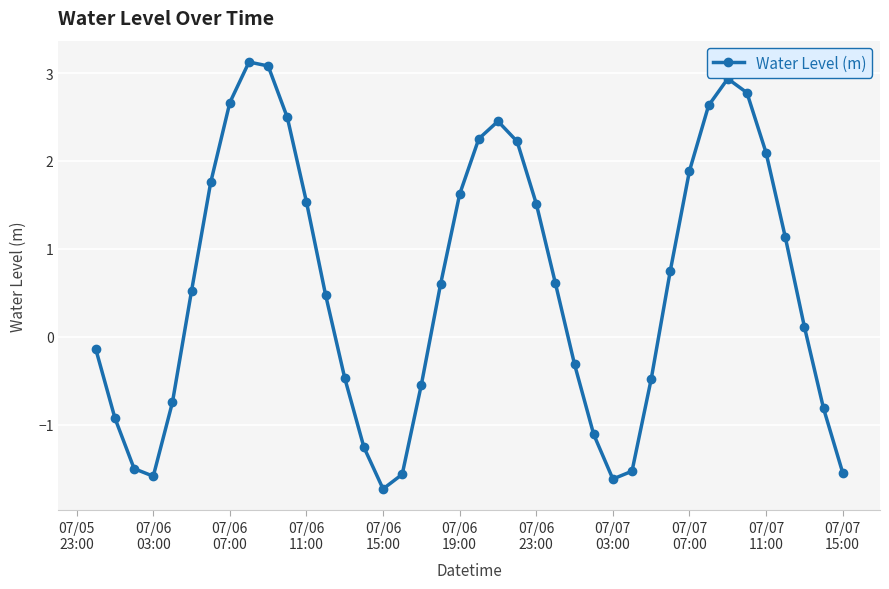

What is the smallest value displayed?

-1.7